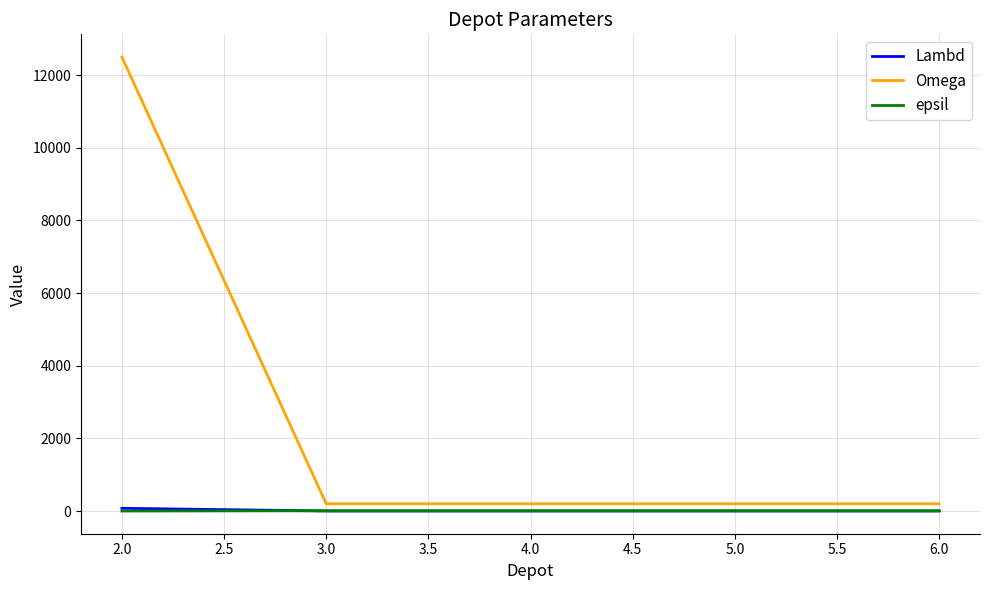

Which series has the widest spread of values?

Omega